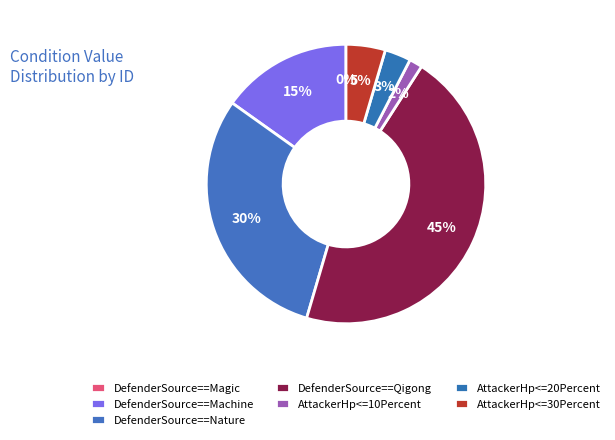

The AttackerHp<=20Percent slice represents 3% of the pie. True or false?

True